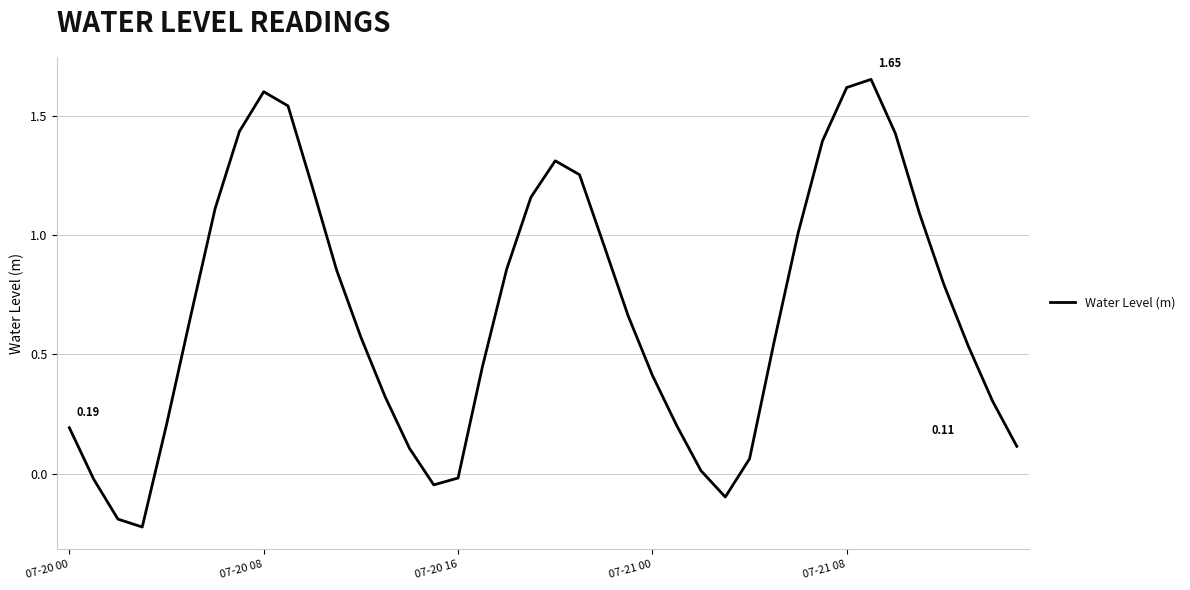

What is the difference between the maximum and minimum values?

1.9